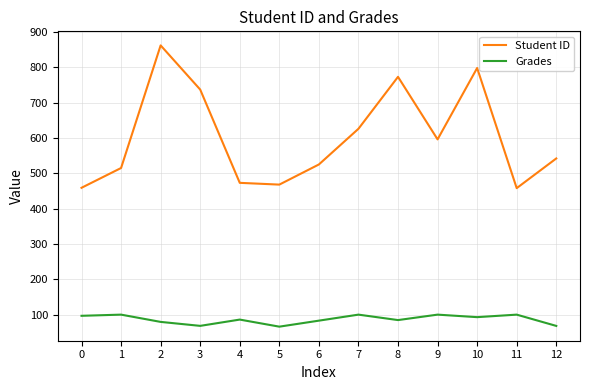

The value of Student ID at 8 is 204.3. True or false?

False